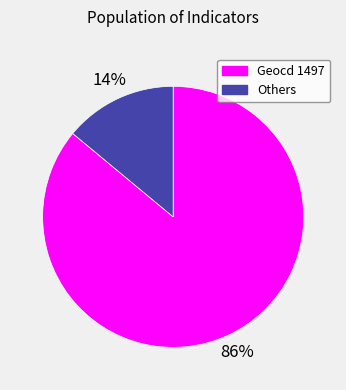

How many segments does this pie chart have?

2